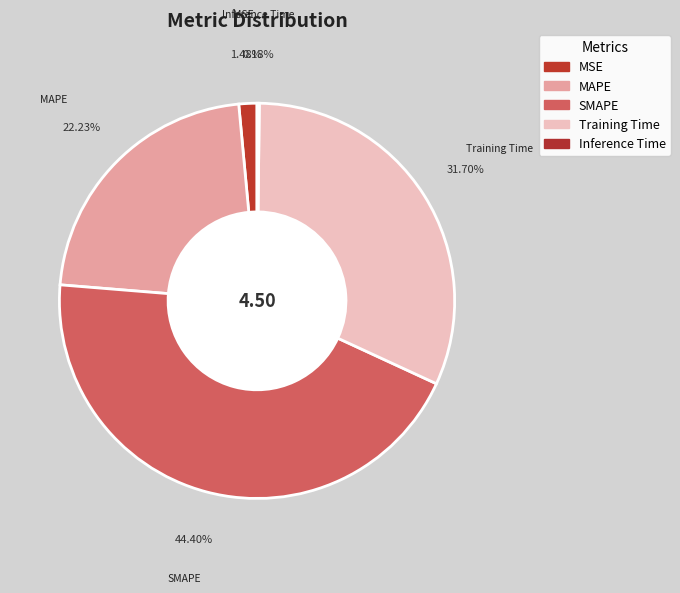

To the nearest percent, what percentage of the pie is SMAPE?

44%